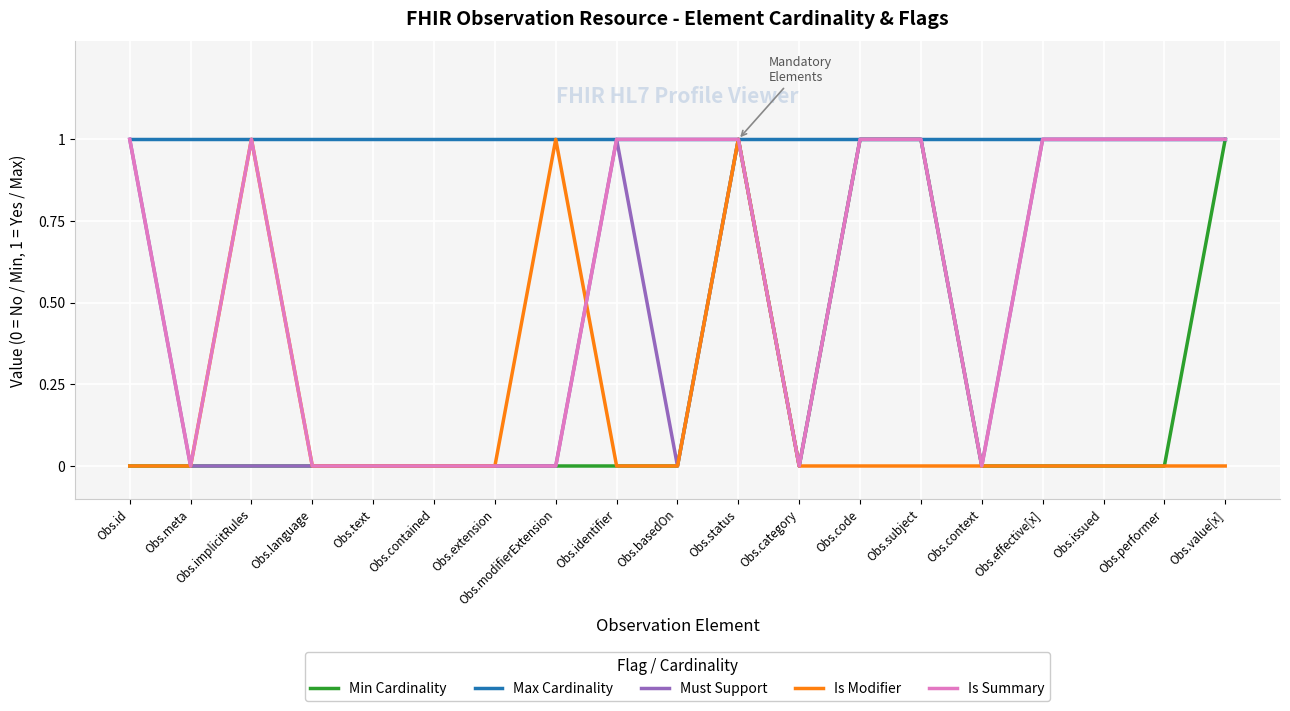

True or false: Must Support has a value of 0 at Obs.basedOn.

True